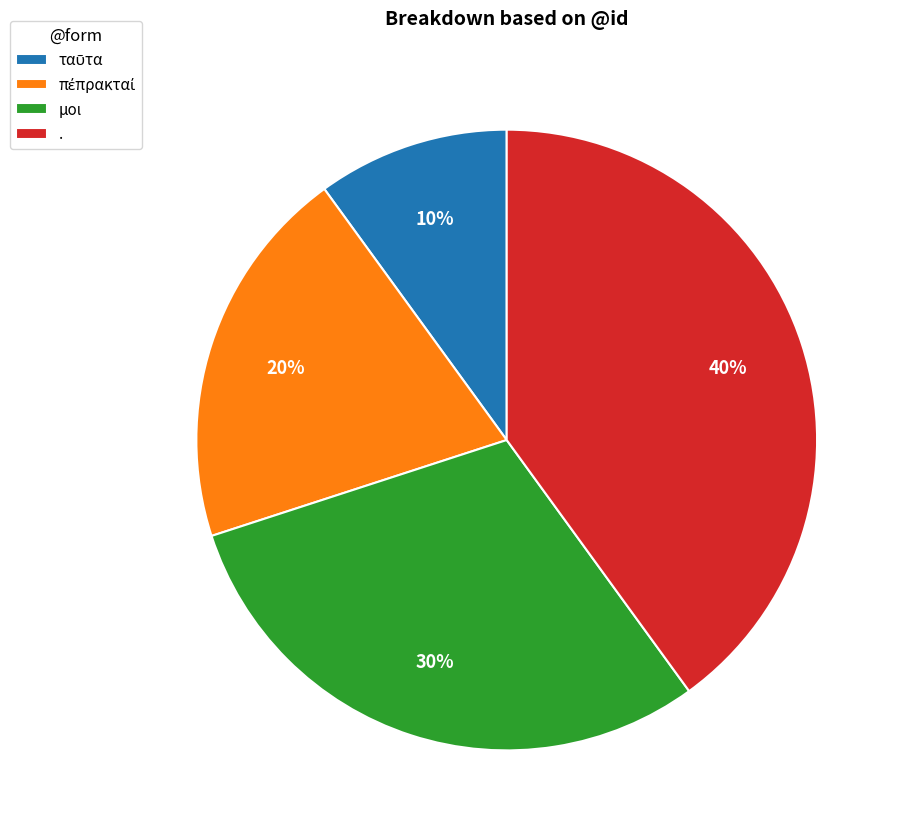

Between . and μοι, which is larger?

.